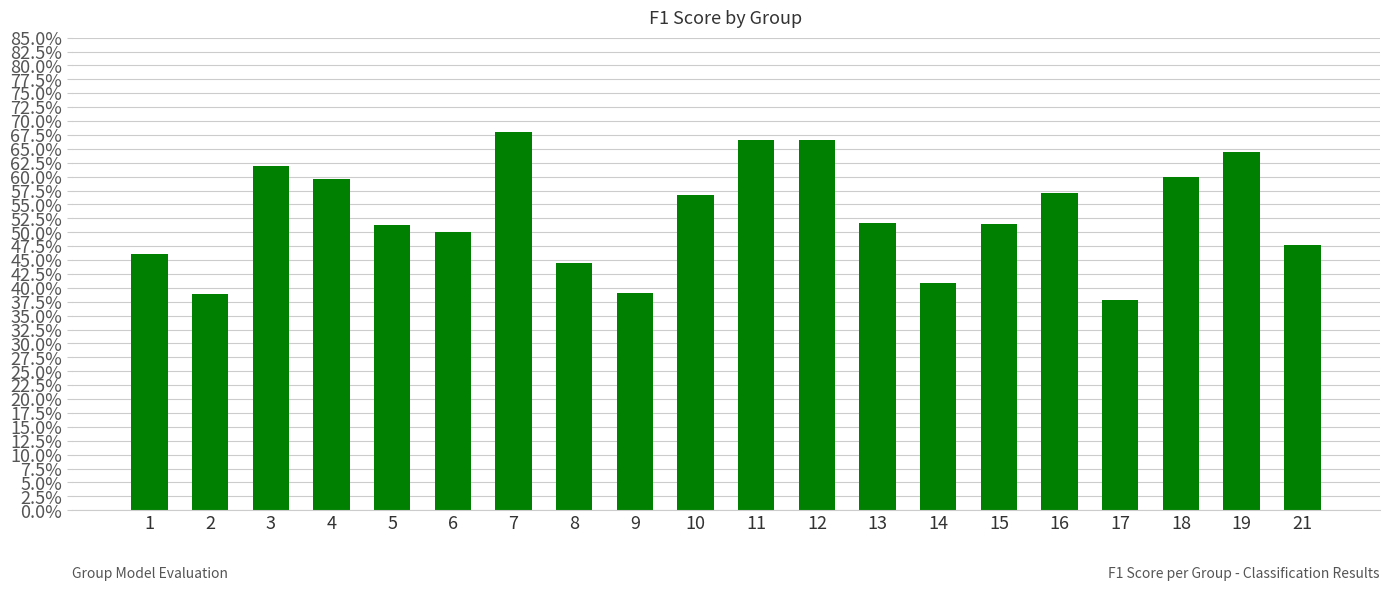

The chart shows a value of 0.5 at 17. True or false?

False